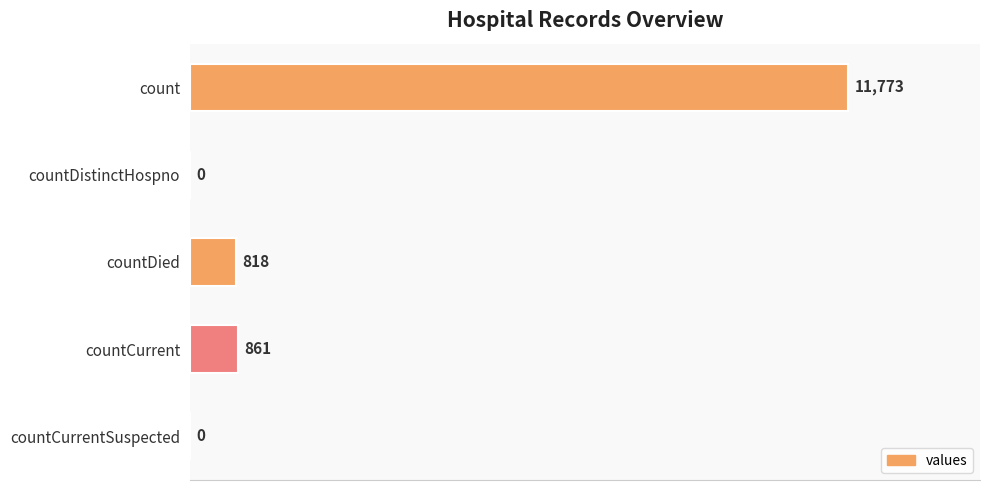

Does the chart contain stacked bars?

No